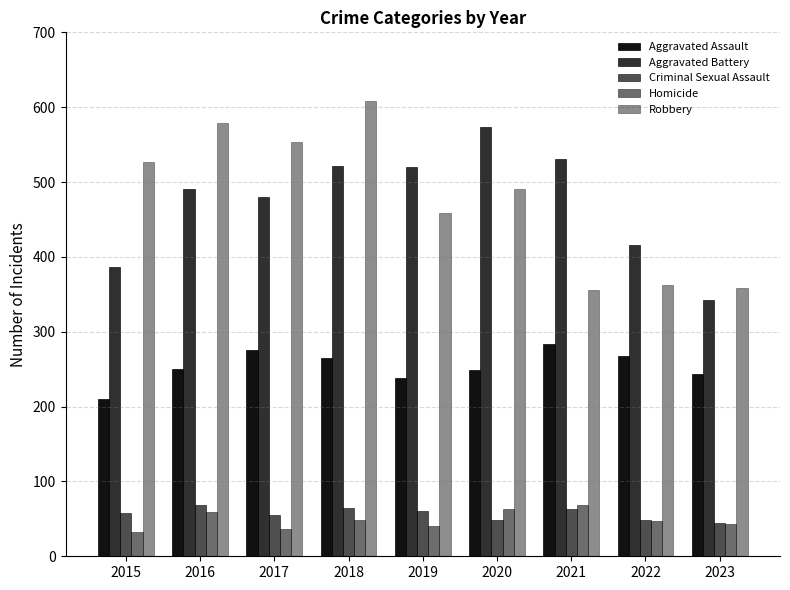

Does the chart contain stacked bars?

No